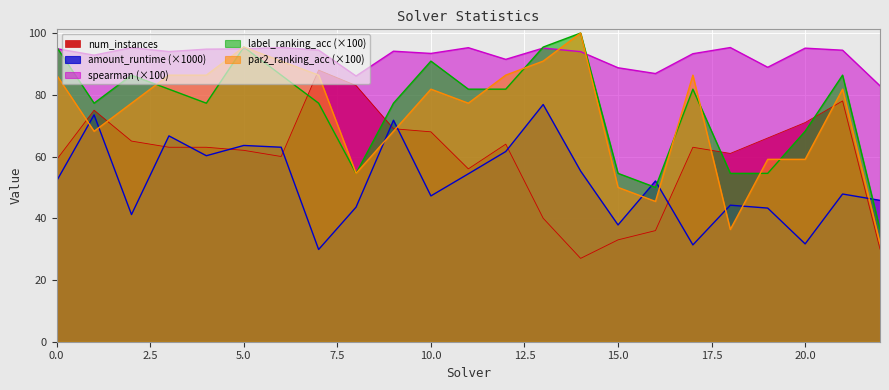

True or false: num_instances and spearman intersect in this chart.

False